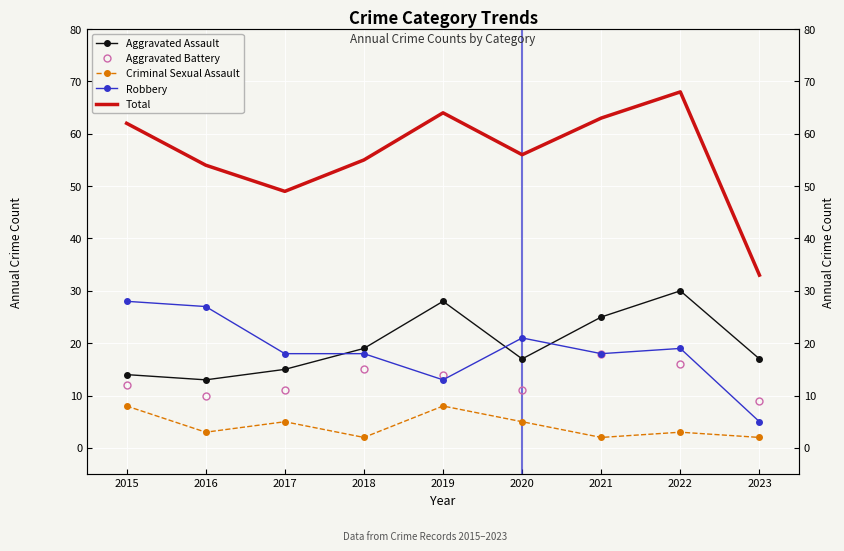

Which has a higher value, 2015 or 2023?

2023